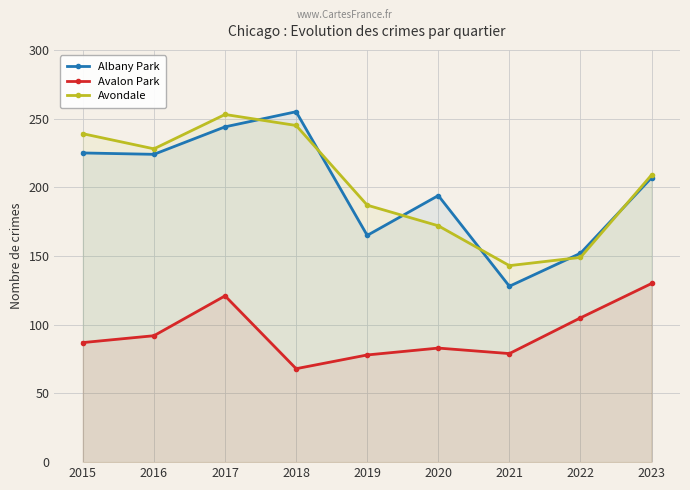

True or false: Avondale has more than 0 interior local peaks.

True